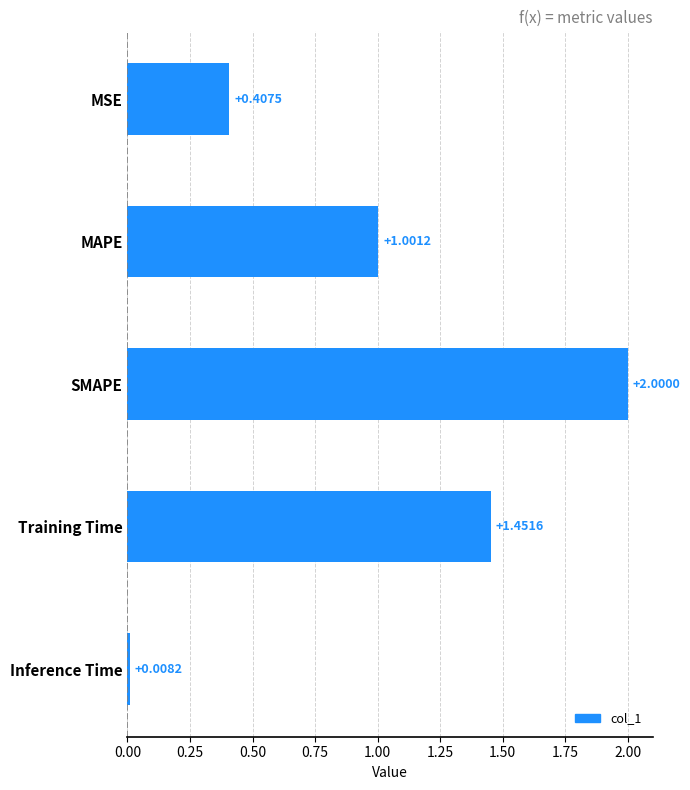

Where is the data nearest to the value 1?

MAPE